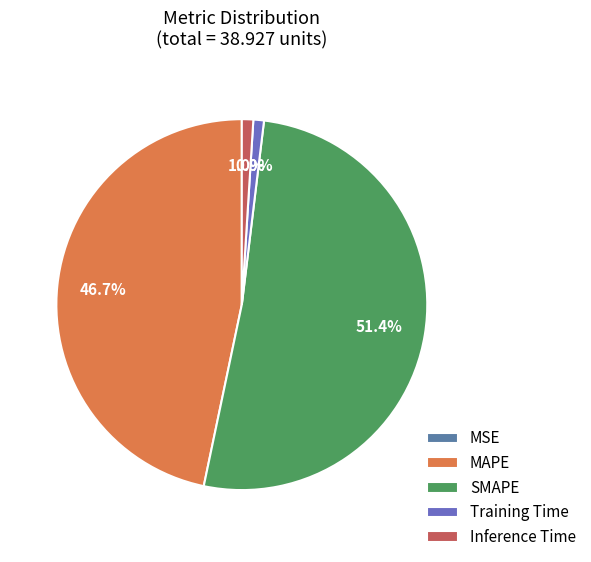

Count the number of slices in the pie.

5